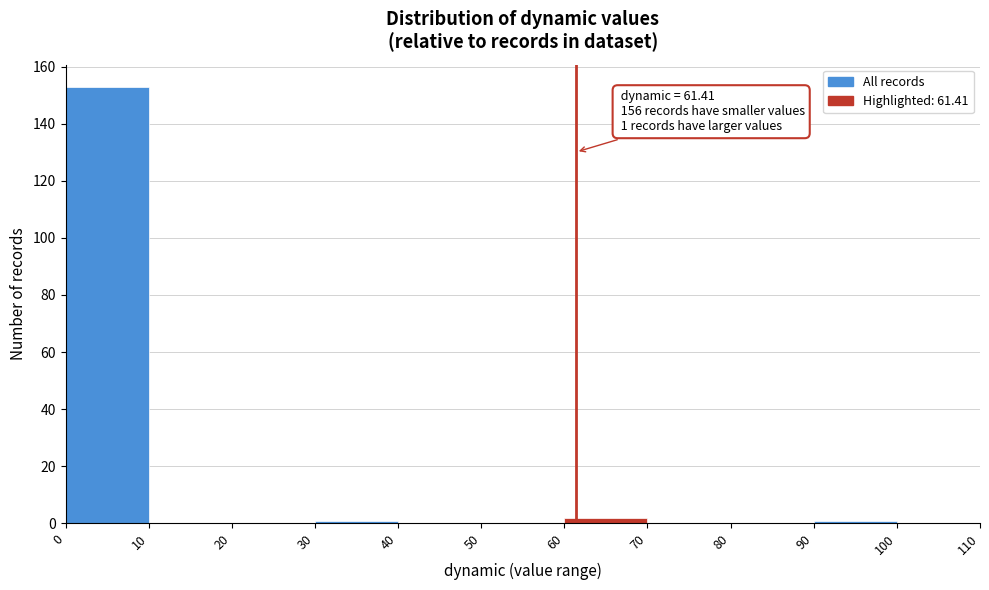

Which range on the x-axis has the tallest bar?

0 to 10